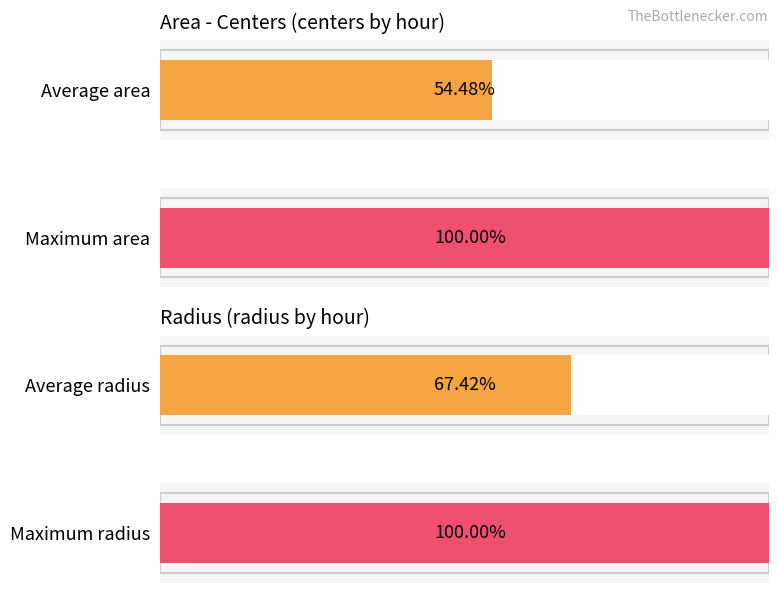

What are all the series names shown in the legend?

area, radius